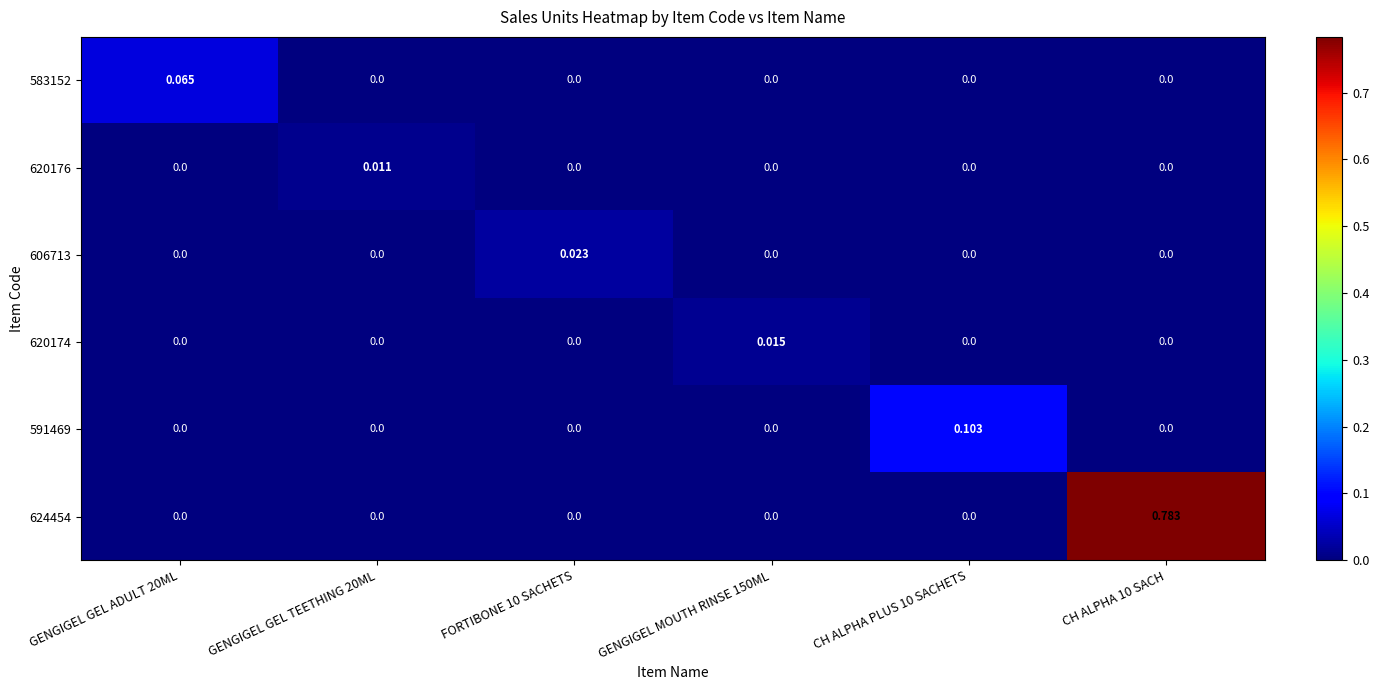

Reading left to right, list all the values displayed in this chart.

583152: GENGIGEL GEL ADULT 20ML=0.1	GENGIGEL GEL TEETHING 20ML=0.0	FORTIBONE 10 SACHETS=0.0	GENGIGEL MOUTH RINSE 150ML=0.0	CH ALPHA PLUS 10 SACHETS=0.0	CH ALPHA 10 SACH=0.0
620176: GENGIGEL GEL ADULT 20ML=0.0	GENGIGEL GEL TEETHING 20ML=0.0	FORTIBONE 10 SACHETS=0.0	GENGIGEL MOUTH RINSE 150ML=0.0	CH ALPHA PLUS 10 SACHETS=0.0	CH ALPHA 10 SACH=0.0
606713: GENGIGEL GEL ADULT 20ML=0.0	GENGIGEL GEL TEETHING 20ML=0.0	FORTIBONE 10 SACHETS=0.0	GENGIGEL MOUTH RINSE 150ML=0.0	CH ALPHA PLUS 10 SACHETS=0.0	CH ALPHA 10 SACH=0.0
620174: GENGIGEL GEL ADULT 20ML=0.0	GENGIGEL GEL TEETHING 20ML=0.0	FORTIBONE 10 SACHETS=0.0	GENGIGEL MOUTH RINSE 150ML=0.0	CH ALPHA PLUS 10 SACHETS=0.0	CH ALPHA 10 SACH=0.0
591469: GENGIGEL GEL ADULT 20ML=0.0	GENGIGEL GEL TEETHING 20ML=0.0	FORTIBONE 10 SACHETS=0.0	GENGIGEL MOUTH RINSE 150ML=0.0	CH ALPHA PLUS 10 SACHETS=0.1	CH ALPHA 10 SACH=0.0
624454: GENGIGEL GEL ADULT 20ML=0.0	GENGIGEL GEL TEETHING 20ML=0.0	FORTIBONE 10 SACHETS=0.0	GENGIGEL MOUTH RINSE 150ML=0.0	CH ALPHA PLUS 10 SACHETS=0.0	CH ALPHA 10 SACH=0.8